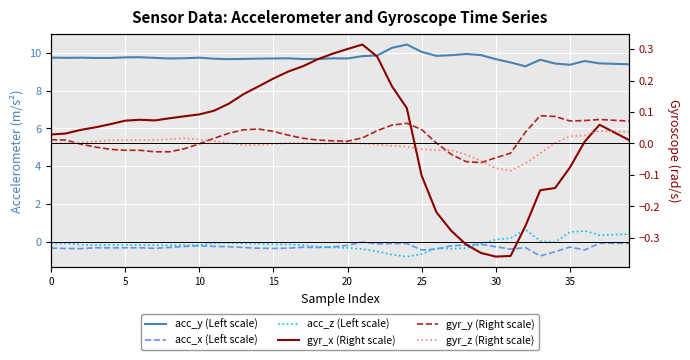

At which category is the sum across all series the highest?

37